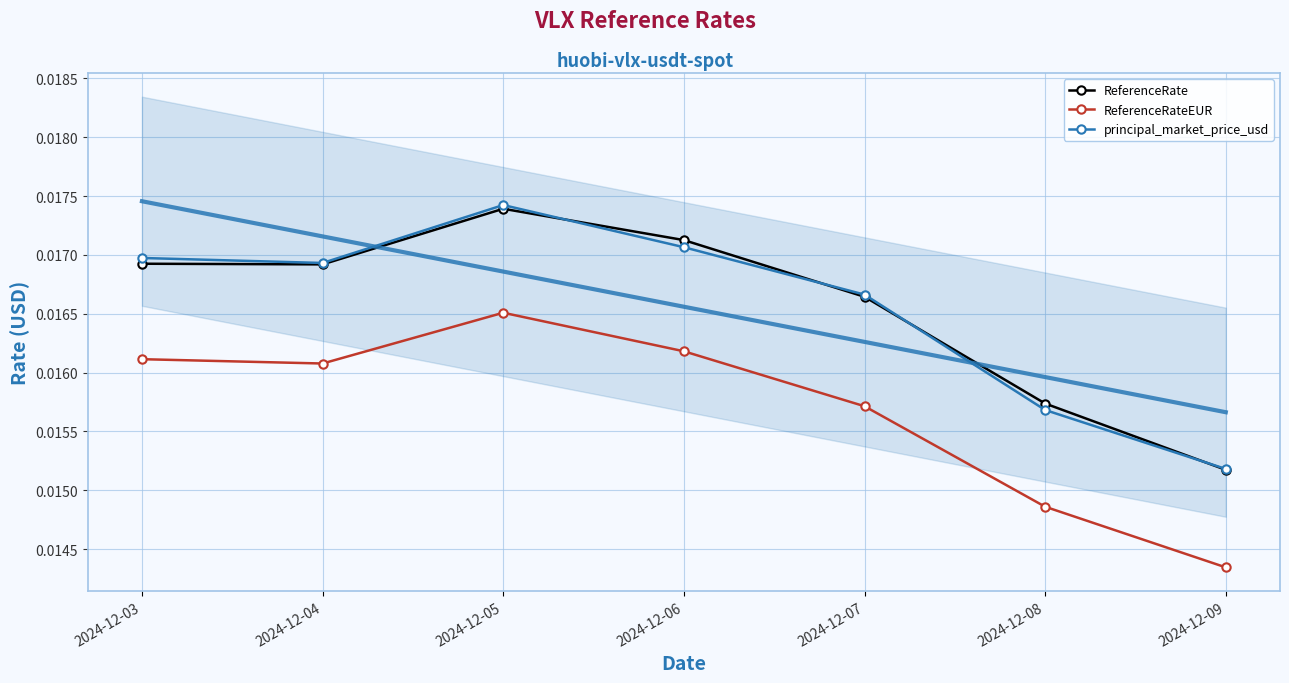

Is it true that ReferenceRate equals 0.0 at 2024-12-07?

True